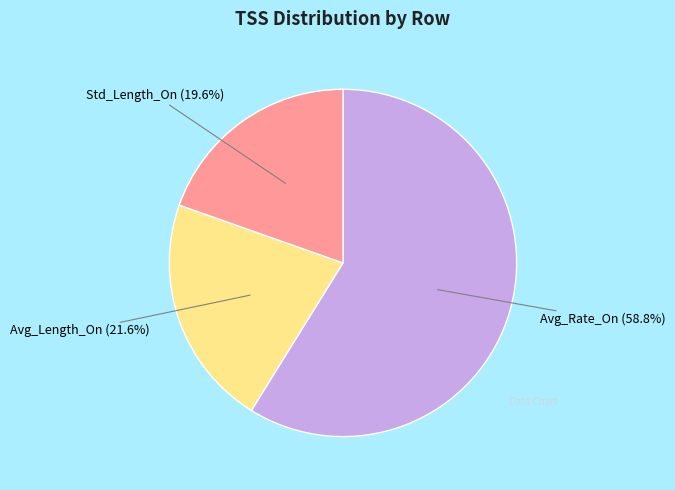

What percentage is NOT represented by Std_Length_On?

80.4%